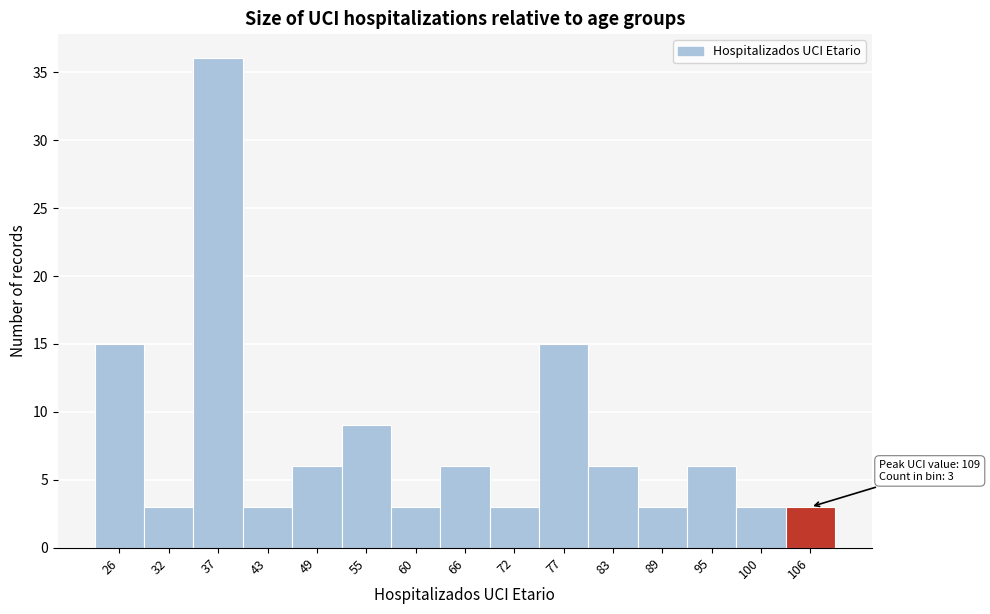

Which range on the x-axis has the tallest bar?

34 to 40